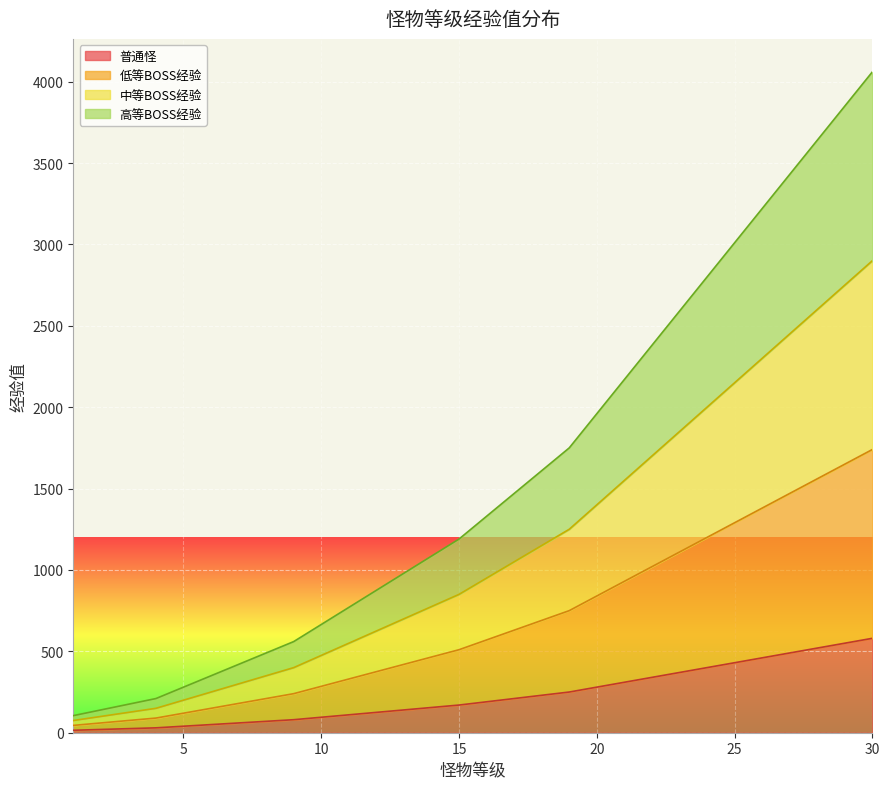

What is the sum of all 中等BOSS经验 values?

33975